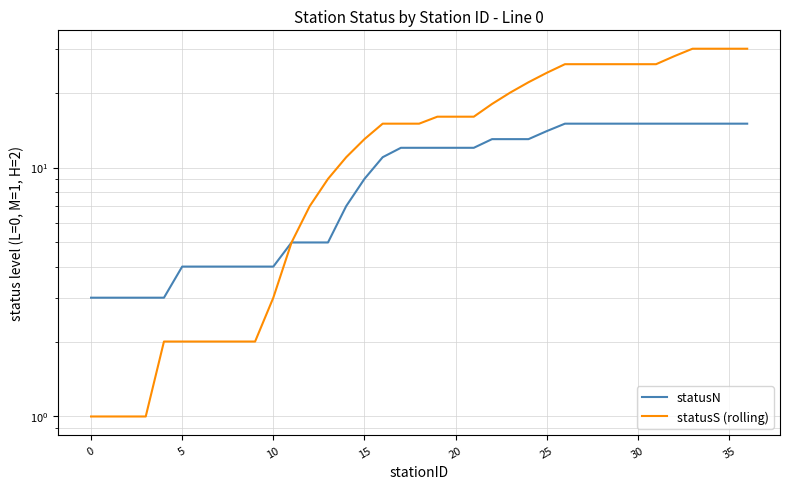

What is the smallest value displayed?

1